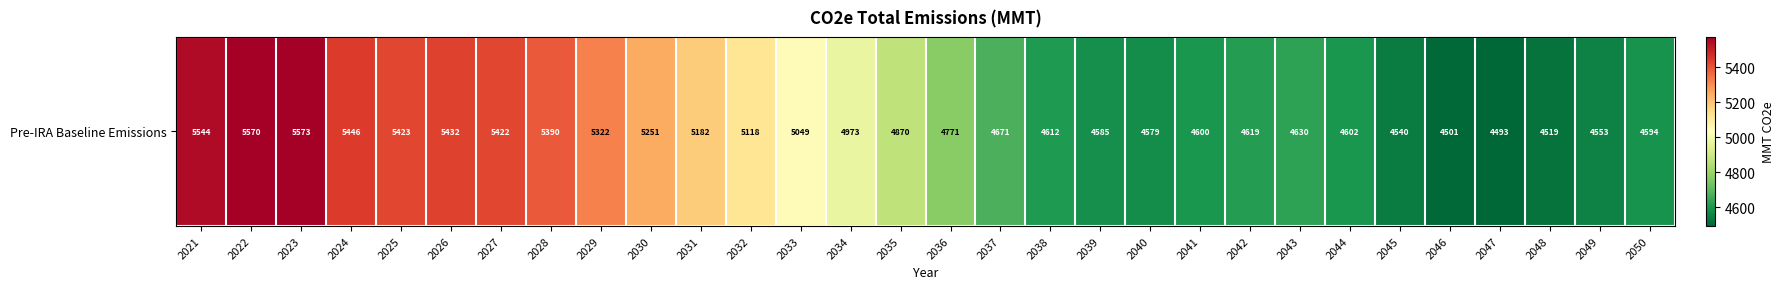

The chart shows a value of 1308.1 at 2040. True or false?

False